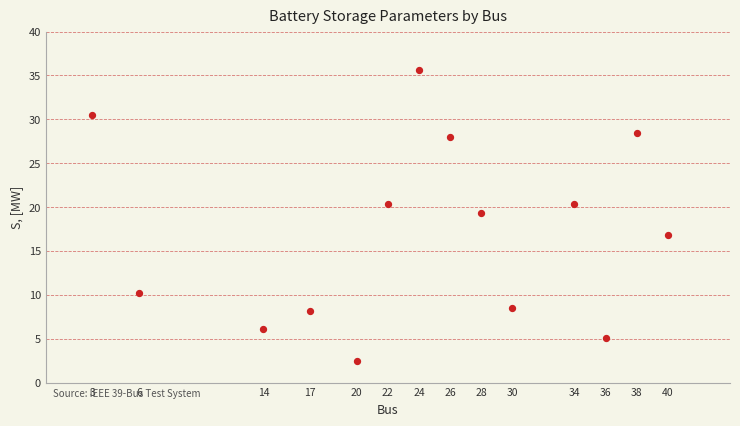

What is the range of Y values (max minus min)?

33.1